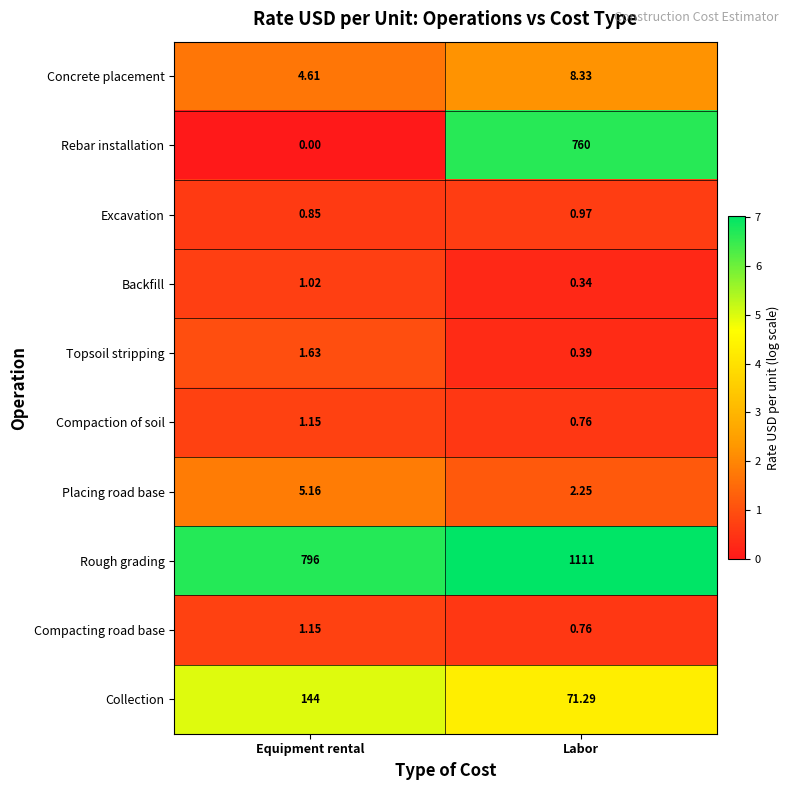

Which series has the largest range (max minus min)?

Rebar installation